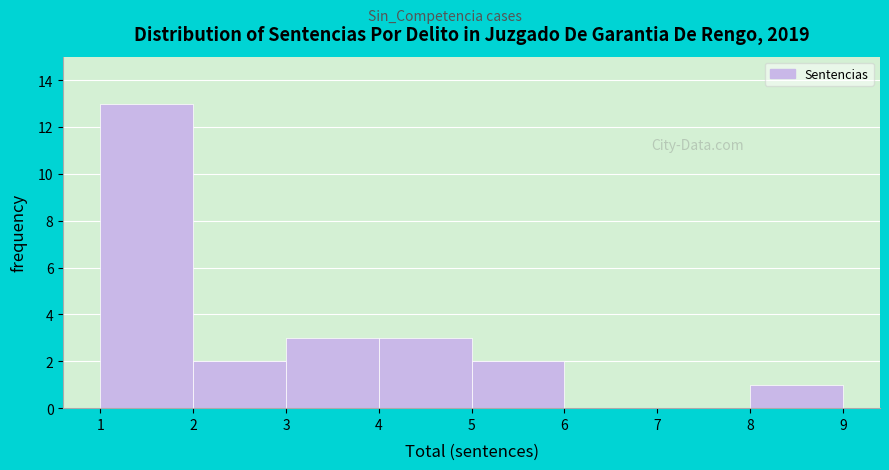

What is the height of the bar covering 1 to 2 on the x-axis? The values are not printed on the chart, so give them approximately, as read against the axis.

13